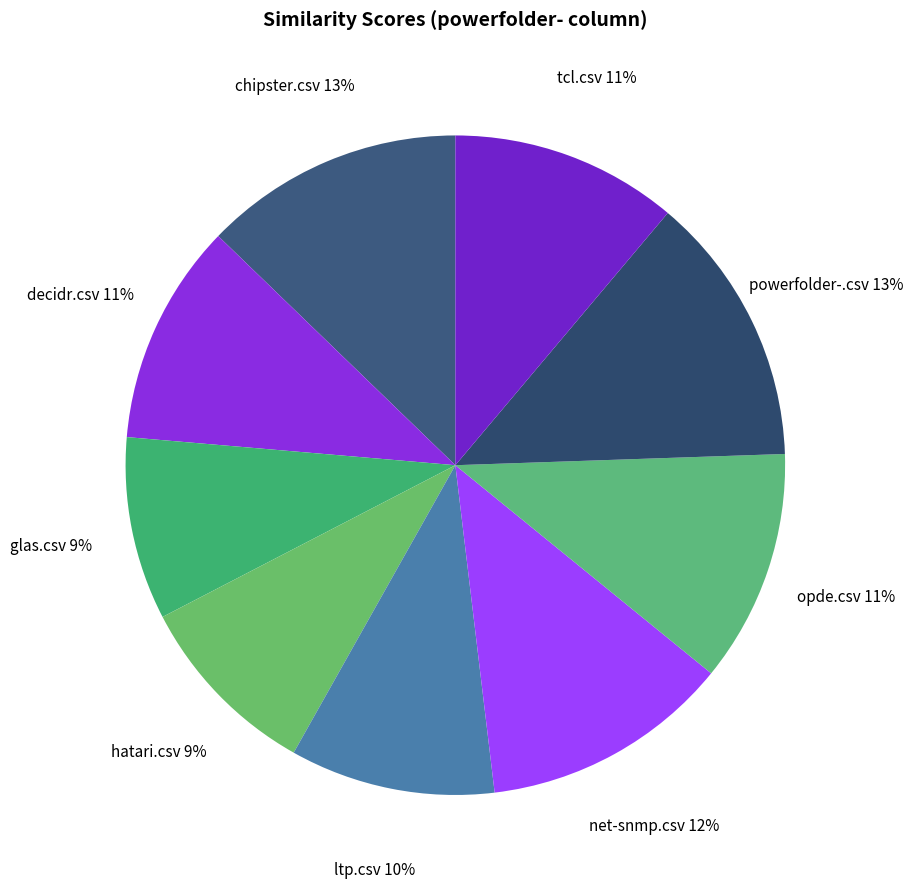

The tcl.csv slice represents 5% of the pie. True or false?

False